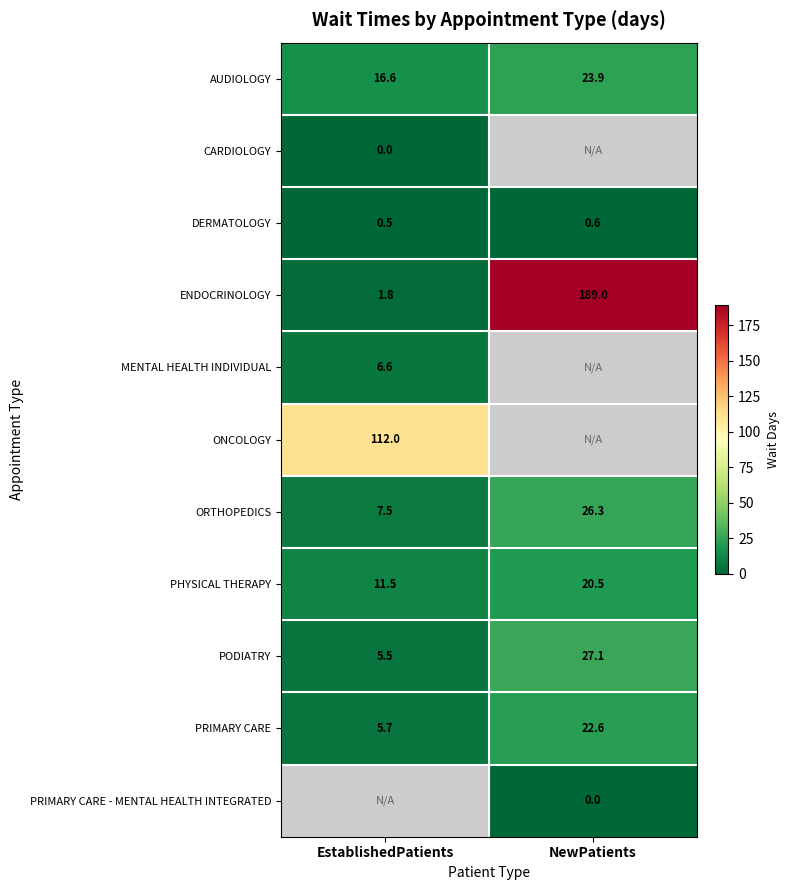

At how many categories does at least one series exceed 61?

2